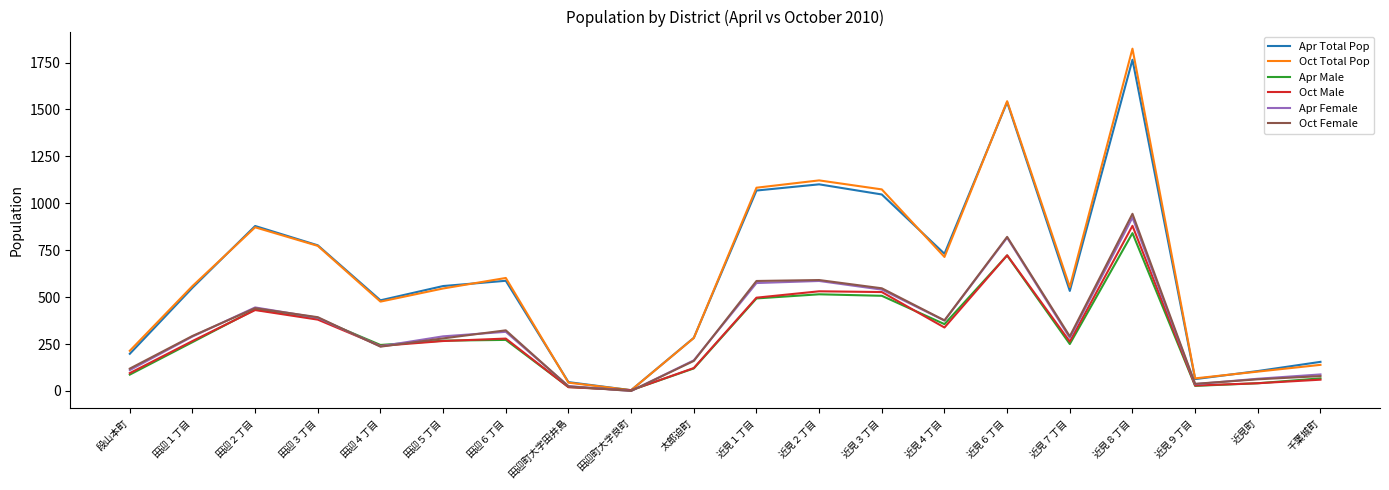

Where is the first local maximum for Oct Total Pop?

田迎２丁目